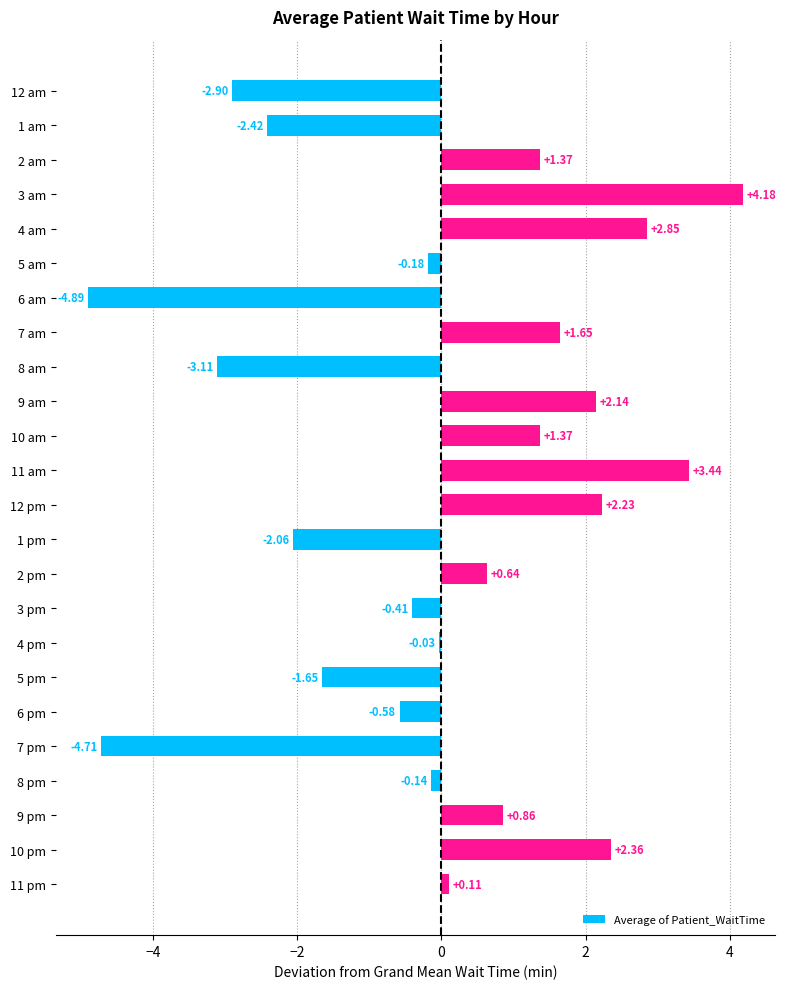

Which category has the lowest value across all series?

6 am